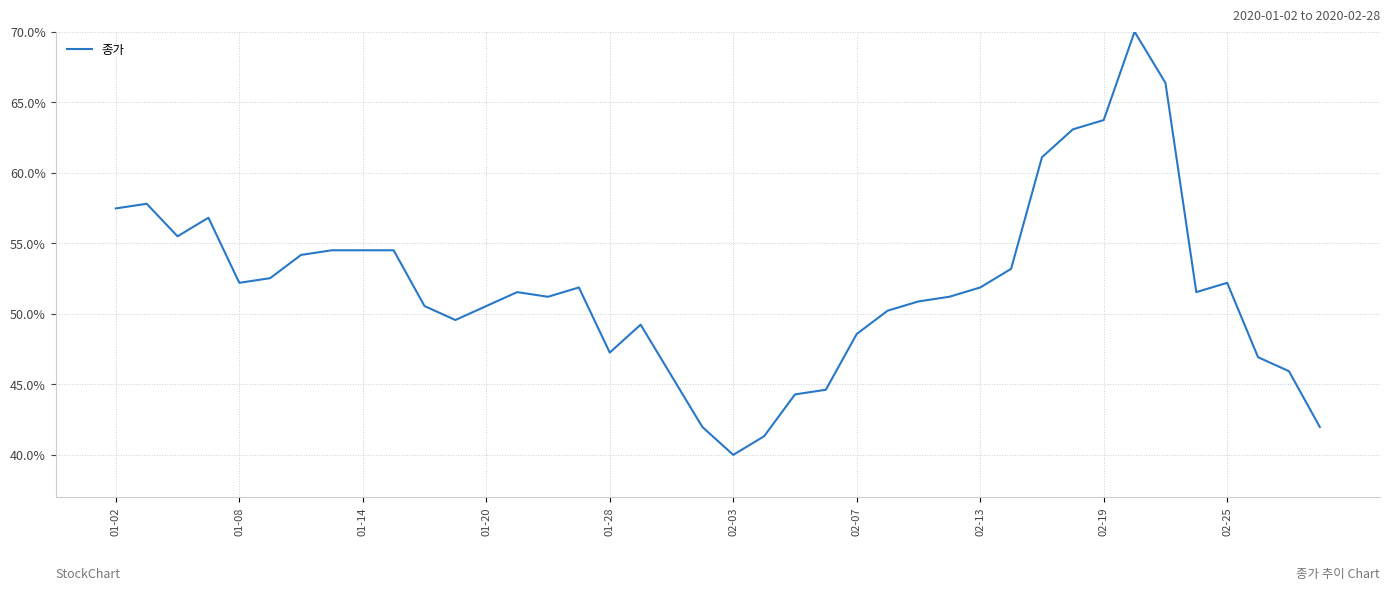

What is the minimum value shown in the chart?

40.0